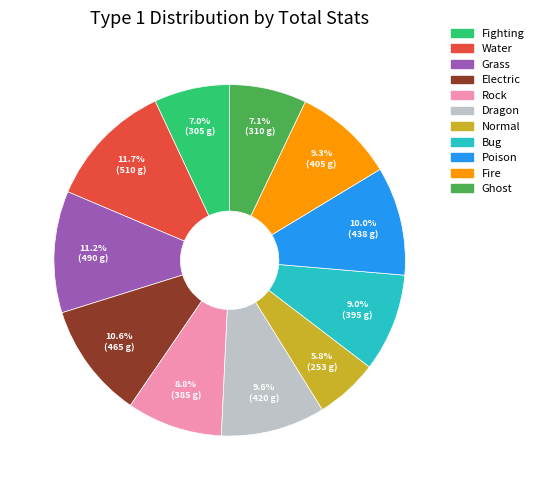

To the nearest percent, what percentage of the pie is Fire?

9%